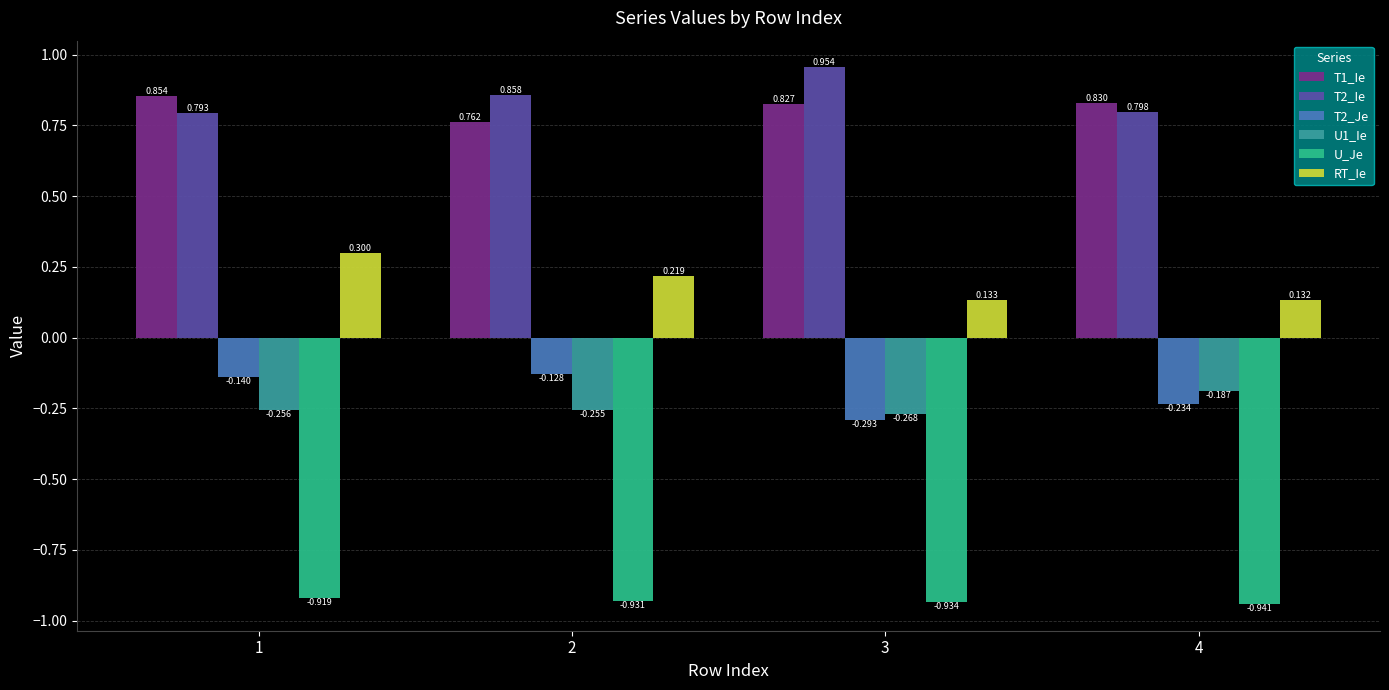

Which series has the widest spread of values?

RT_Ie